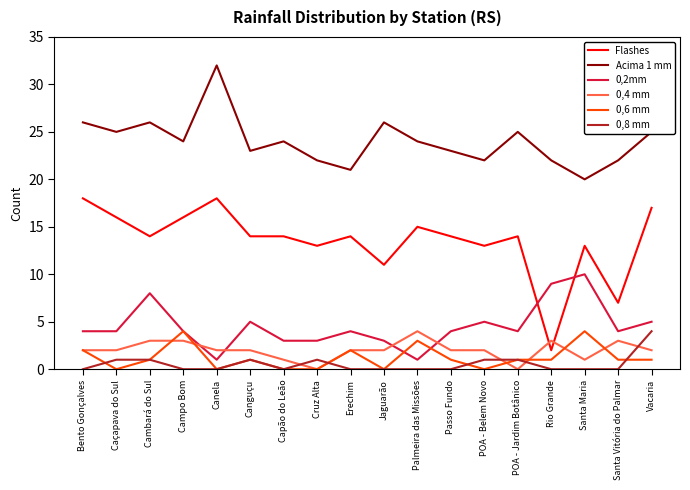

What is the difference between the 0,6 mm values at Canguçu and Capão do Leão?

1